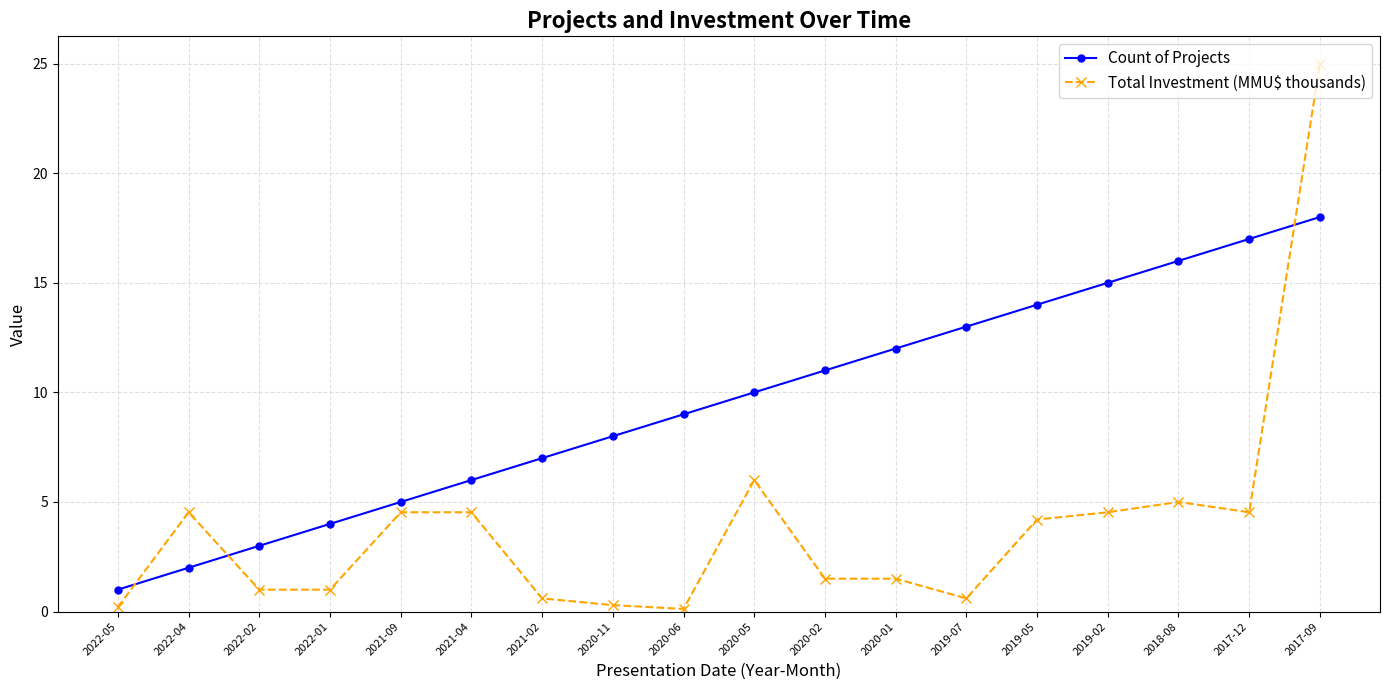

Is this an area chart (filled region under the line)?

No